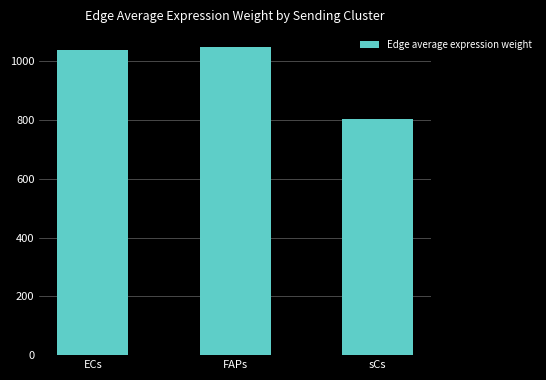

How many values exceed 1036?

2